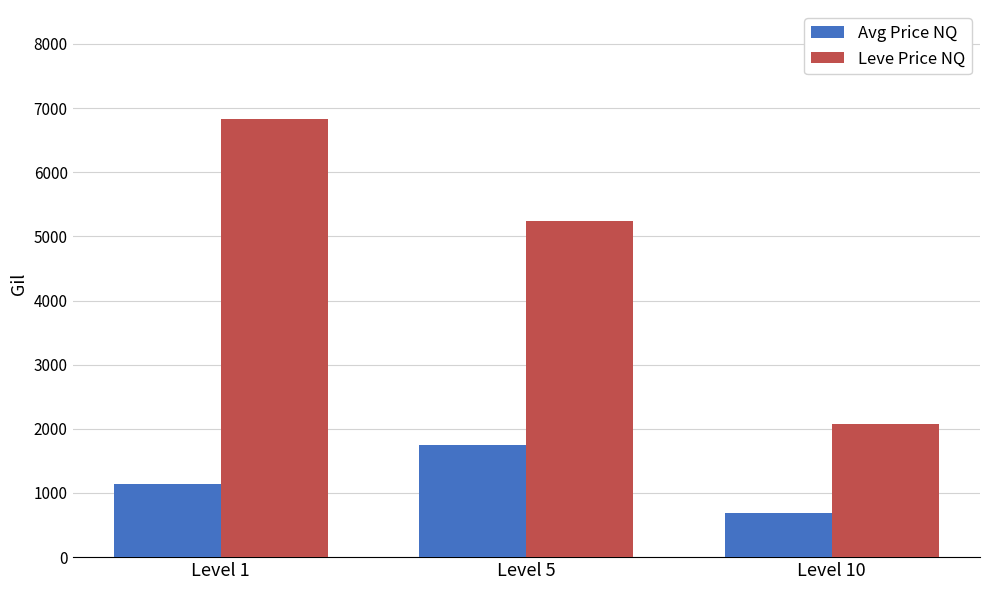

What is the difference between the maximum and minimum values in the Leve Price NQ series?

4753.1